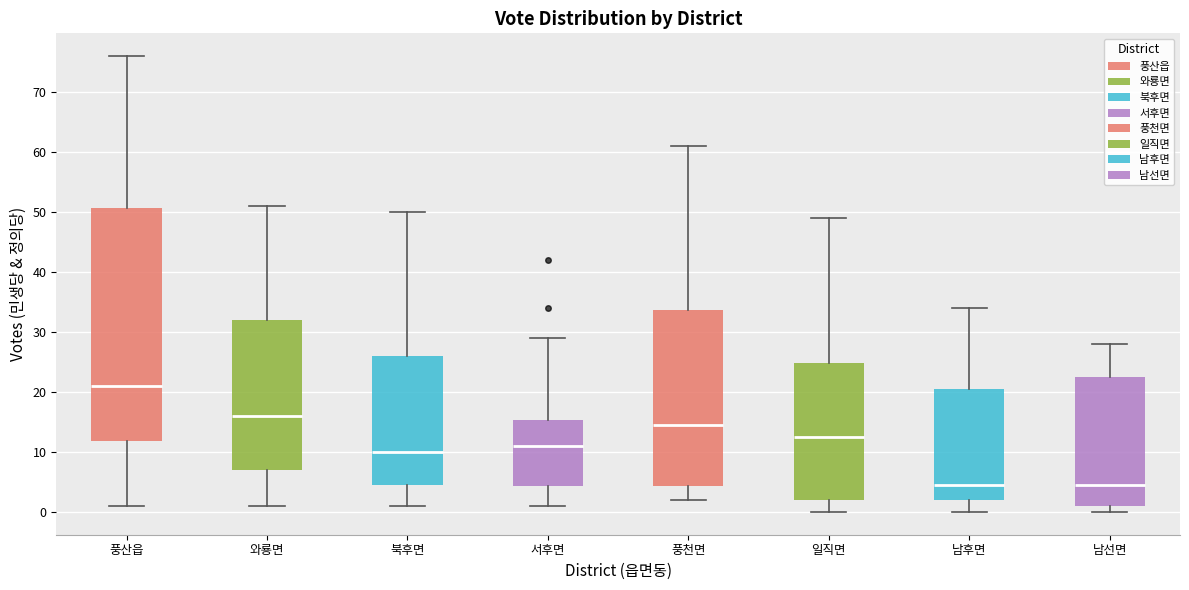

Reading left to right, read every box against the y-axis: the position of its median line, the range the box covers, and the ends of its whiskers. The values are not printed on the chart, so give them approximately, as read against the axis.

풍산읍: median 21, box 12 to 51, whiskers 1 to 76
와룡면: median 16, box 7 to 32, whiskers 1 to 51
북후면: median 10, box 5 to 26, whiskers 1 to 50
서후면: median 11, box 4 to 15, whiskers 1 to 29
풍천면: median 15, box 4 to 34, whiskers 2 to 61
일직면: median 13, box 2 to 25, whiskers 0 to 49
남후면: median 5, box 2 to 21, whiskers 0 to 34
남선면: median 5, box 1 to 23, whiskers 0 to 28